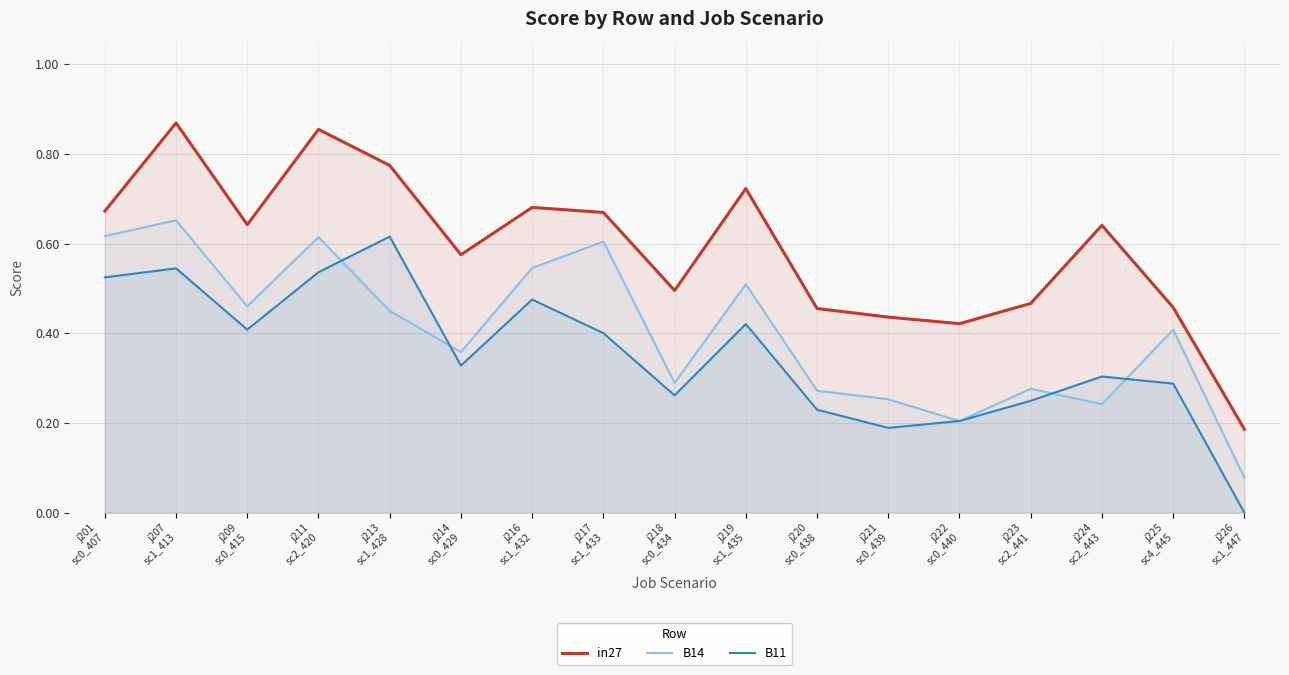

Reading left to right, transcribe all the data shown in this chart.

in27: j201
sc0_407=0.7	j207
sc1_413=0.9	j209
sc0_415=0.6	j211
sc2_420=0.9	j213
sc1_428=0.8	j214
sc0_429=0.6	j216
sc1_432=0.7	j217
sc1_433=0.7	j218
sc0_434=0.5	j219
sc1_435=0.7	j220
sc0_438=0.5	j221
sc0_439=0.4	j222
sc0_440=0.4	j223
sc2_441=0.5	j224
sc2_443=0.6	j225
sc4_445=0.5	j226
sc1_447=0.2
B14: j201
sc0_407=0.6	j207
sc1_413=0.7	j209
sc0_415=0.5	j211
sc2_420=0.6	j213
sc1_428=0.4	j214
sc0_429=0.4	j216
sc1_432=0.5	j217
sc1_433=0.6	j218
sc0_434=0.3	j219
sc1_435=0.5	j220
sc0_438=0.3	j221
sc0_439=0.3	j222
sc0_440=0.2	j223
sc2_441=0.3	j224
sc2_443=0.2	j225
sc4_445=0.4	j226
sc1_447=0.1
B11: j201
sc0_407=0.5	j207
sc1_413=0.5	j209
sc0_415=0.4	j211
sc2_420=0.5	j213
sc1_428=0.6	j214
sc0_429=0.3	j216
sc1_432=0.5	j217
sc1_433=0.4	j218
sc0_434=0.3	j219
sc1_435=0.4	j220
sc0_438=0.2	j221
sc0_439=0.2	j222
sc0_440=0.2	j223
sc2_441=0.2	j224
sc2_443=0.3	j225
sc4_445=0.3	j226
sc1_447=0.0